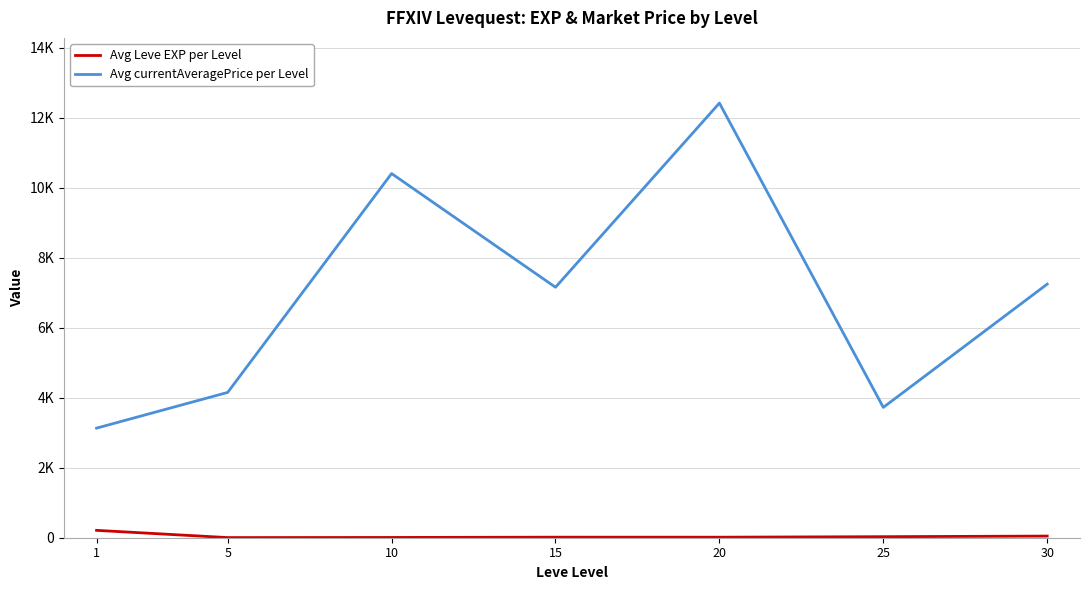

Which label corresponds to the smallest value in the chart?

5